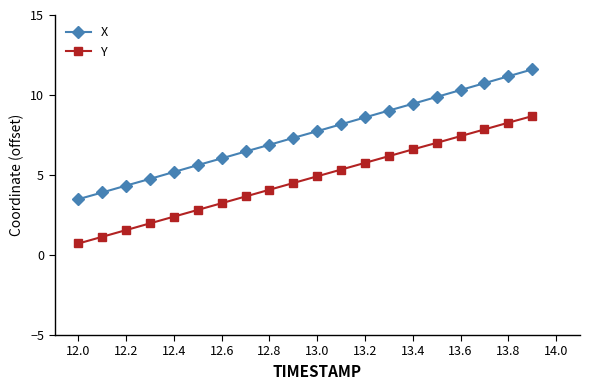

What is the minimum value shown in the chart?

0.7